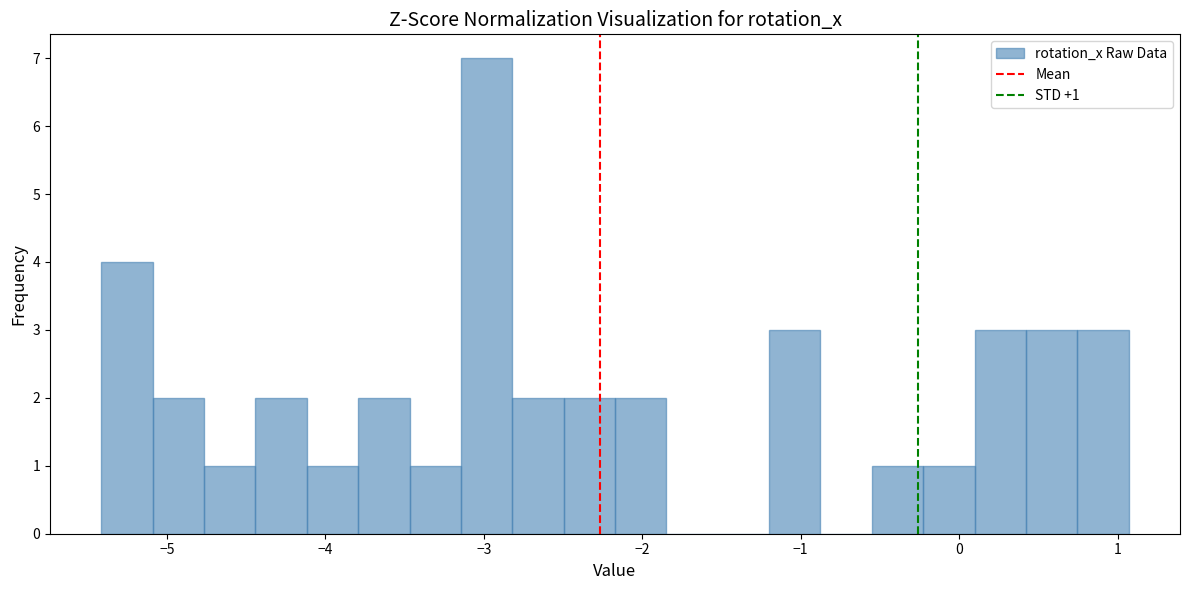

Around what value on the x-axis is the tallest bar? Give the approximate position of its centre, as read against the axis.

-3.0